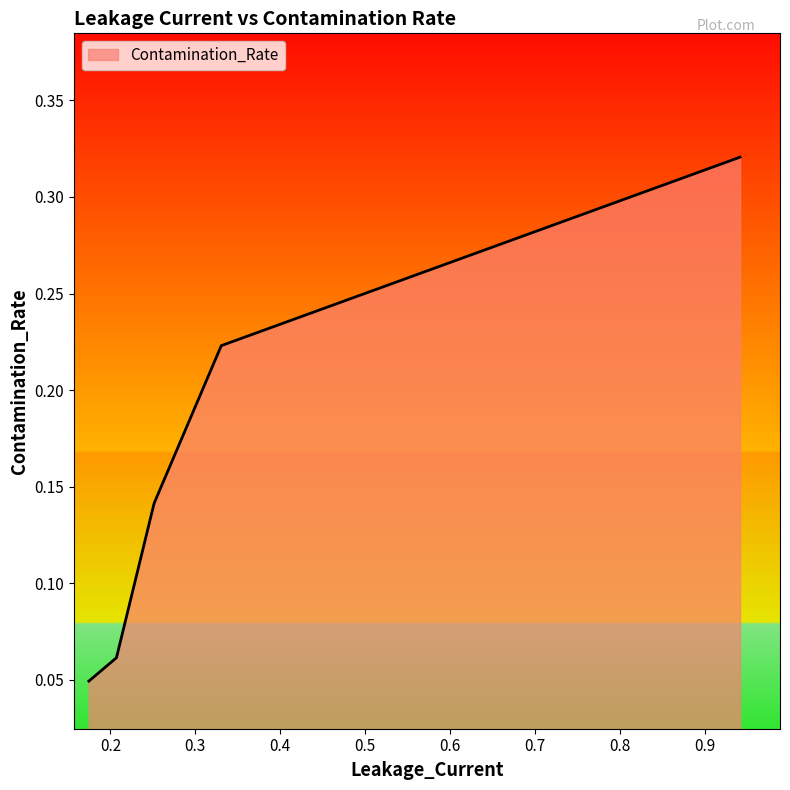

How many lines are shown in the chart?

1